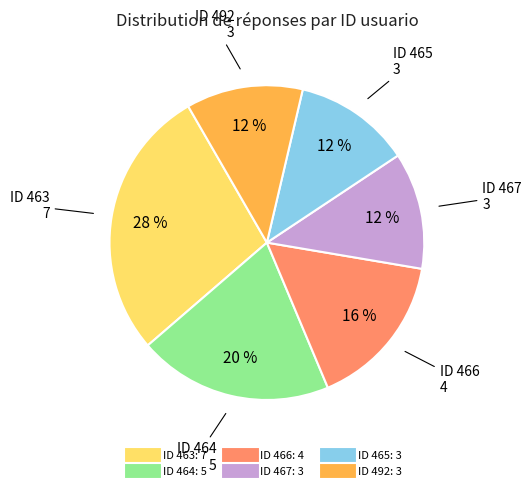

To the nearest percent, what is the difference between the largest and smallest slice percentages?

16%